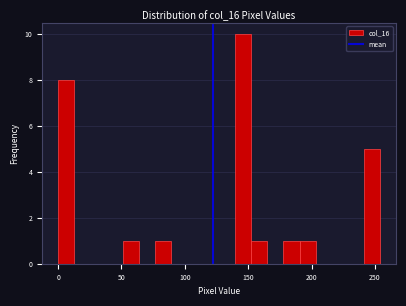

Around what value on the x-axis is the tallest bar? Give the approximate position of its centre, as read against the axis.

145